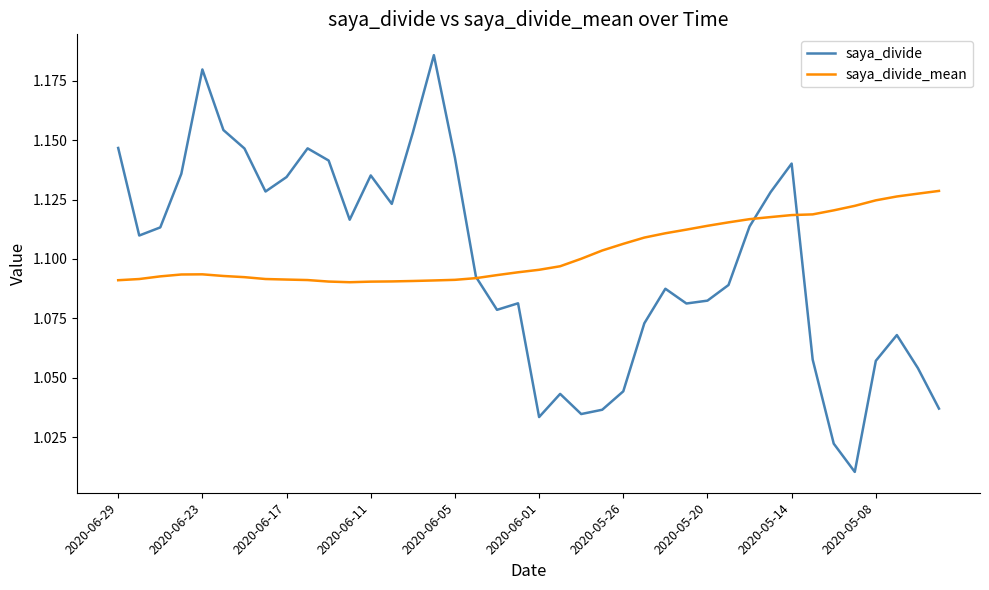

Which series has the widest spread of values?

saya_divide